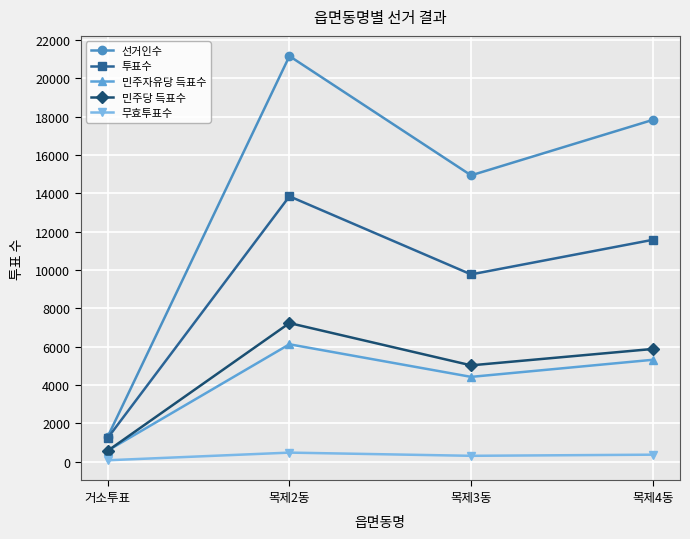

Rank the series by their maximum value, from highest to lowest.

선거인수, 투표수, 민주당 득표수, 민주자유당 득표수, 무효투표수